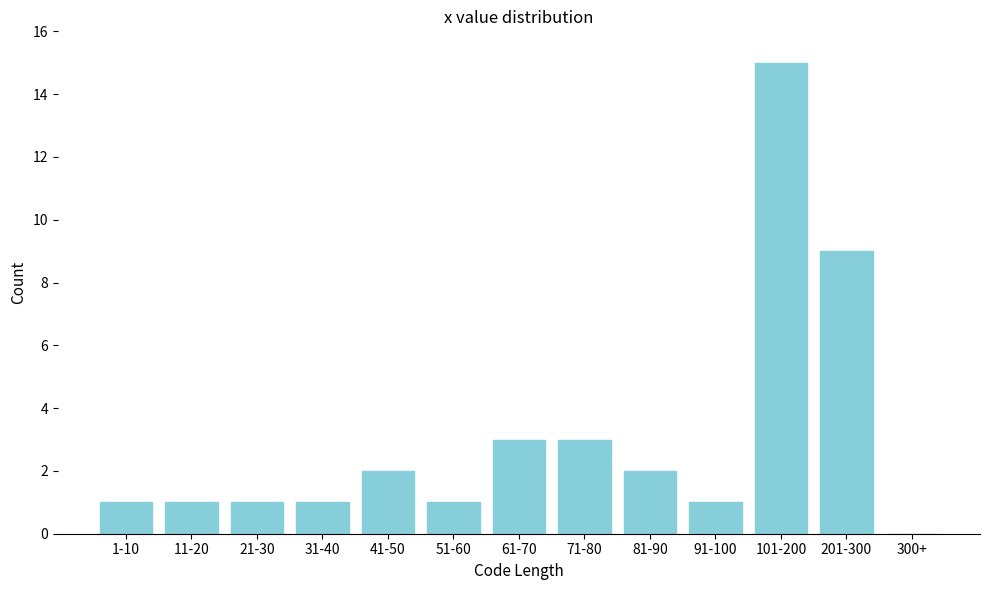

Reading left to right, transcribe all the data shown in this chart.

1-10=1	11-20=1	21-30=1	31-40=1	41-50=2	51-60=1	61-70=3	71-80=3	81-90=2	91-100=1	101-200=15	201-300=9	300+=0